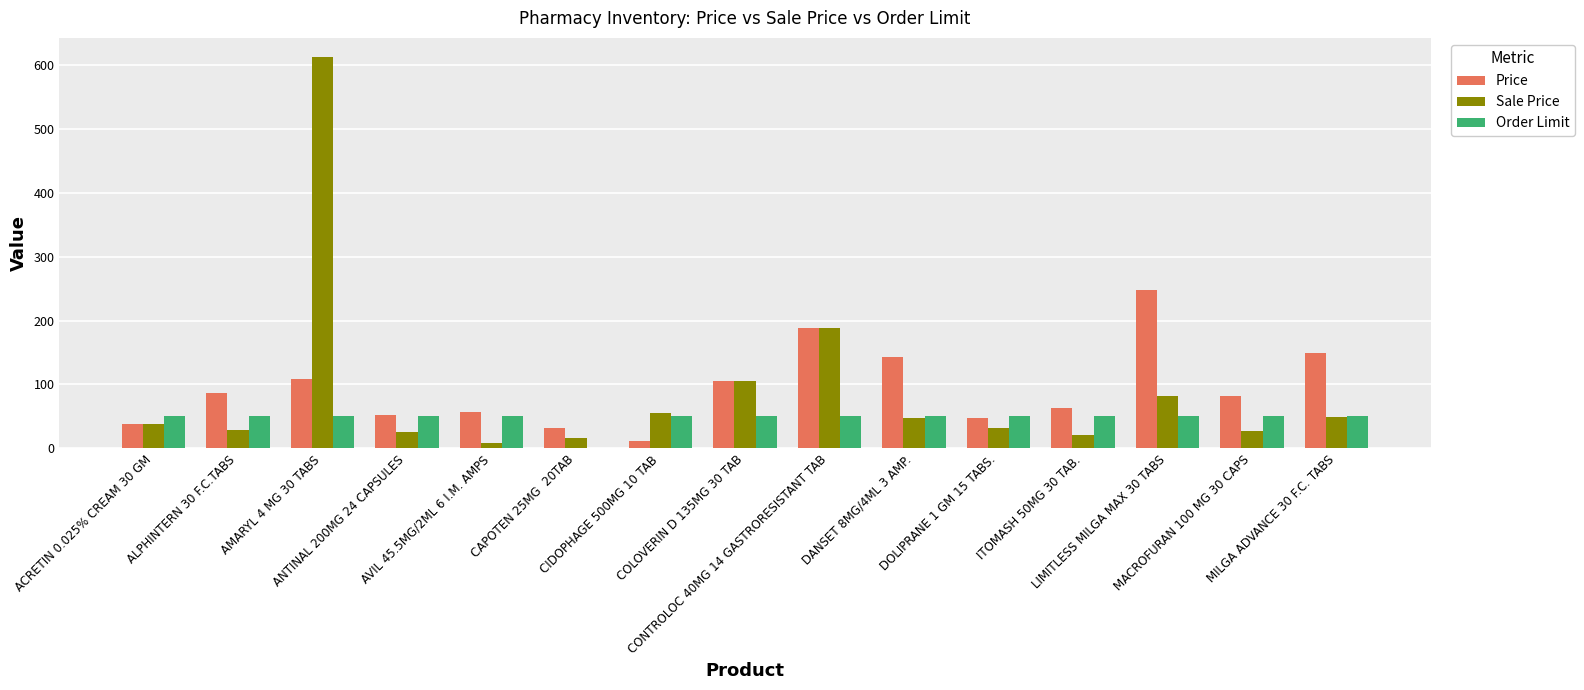

At which category is the sum across all series the highest?

AMARYL 4 MG 30 TABS